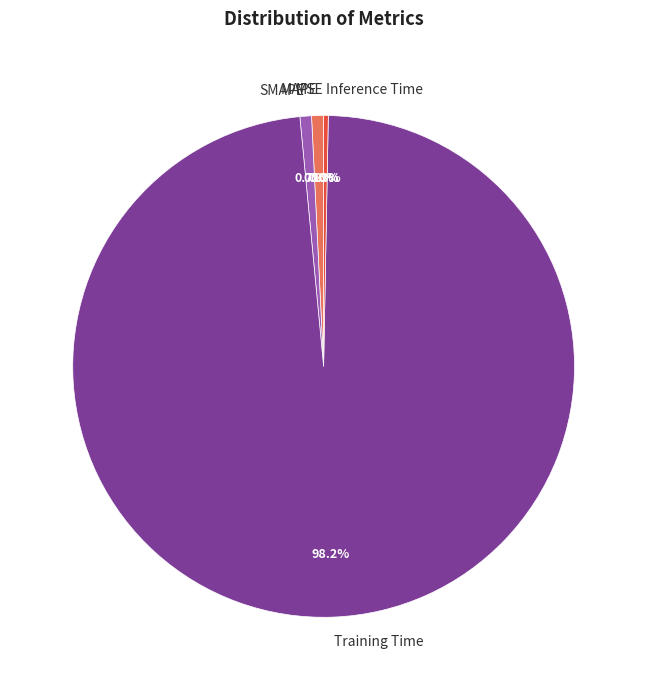

What is the largest slice in the pie chart?

Training Time